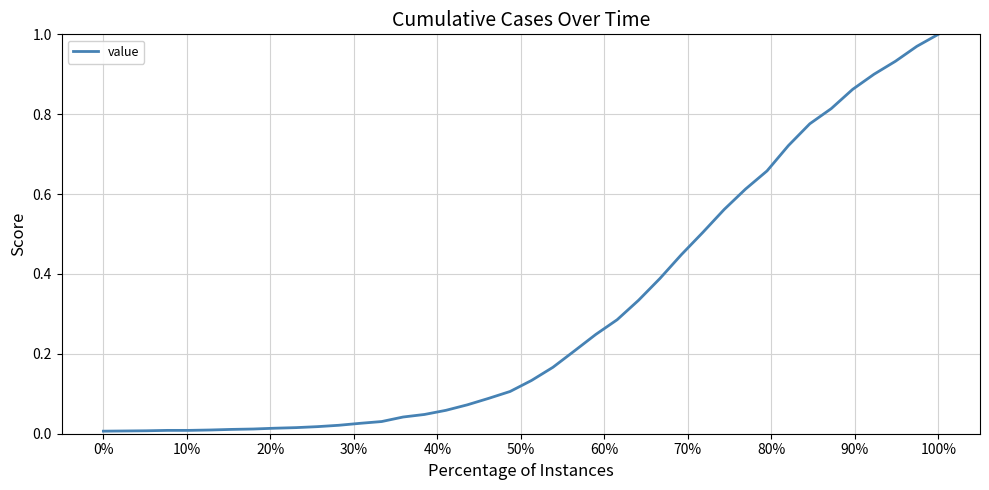

How many lines are shown in the chart?

1